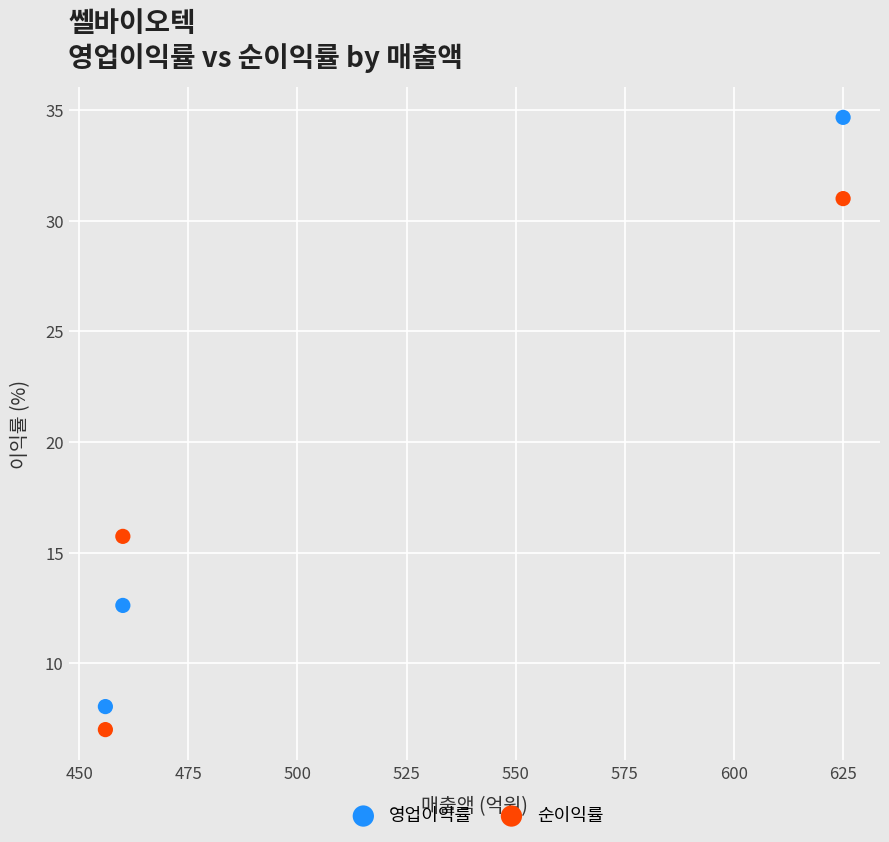

Which series contains the lowest Y value?

순이익률